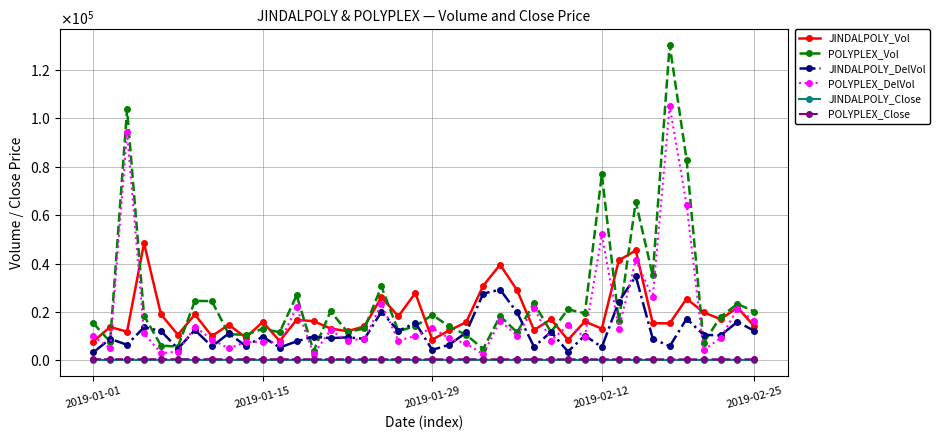

Is this an area chart (filled region under the line)?

No